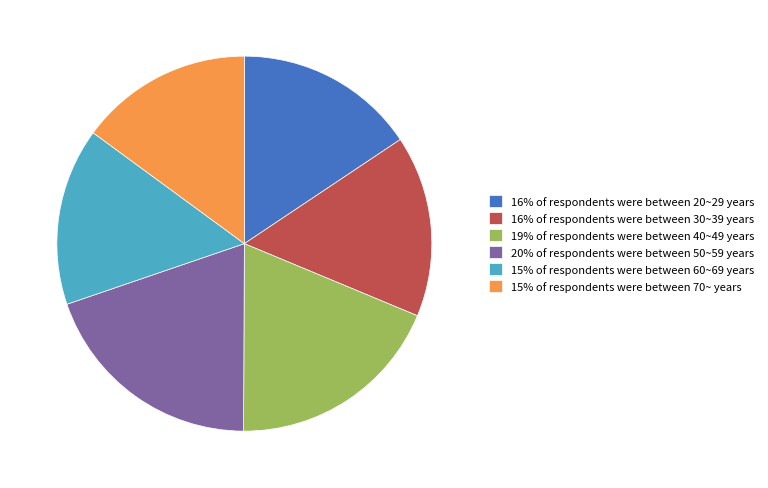

Between 16% of respondents were between 20~29 years and 19% of respondents were between 40~49 years, which is larger?

19% of respondents were between 40~49 years